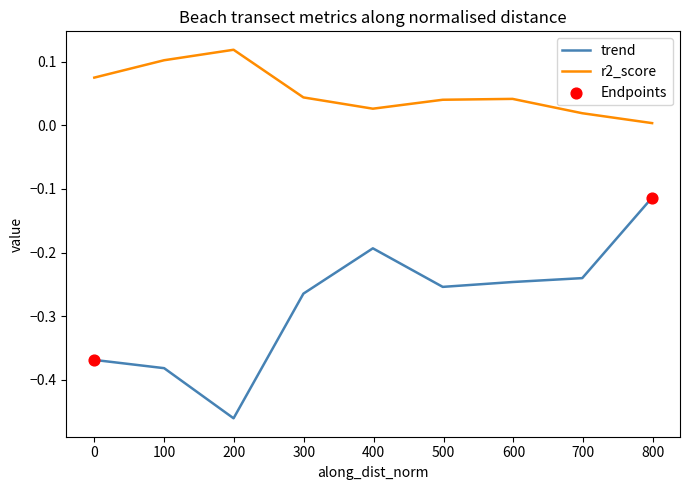

Rank the series by their average value, from lowest to highest.

trend, r2_score